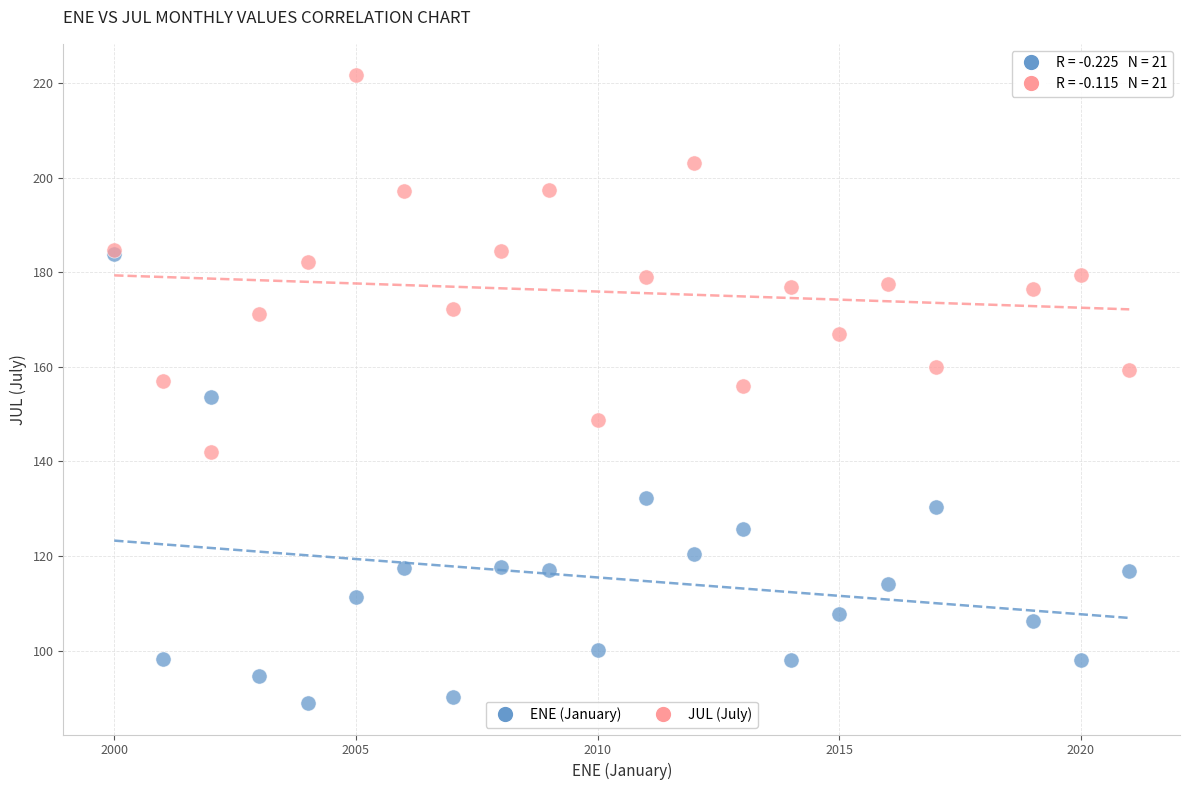

Which series reaches the maximum Y coordinate?

JUL (July)